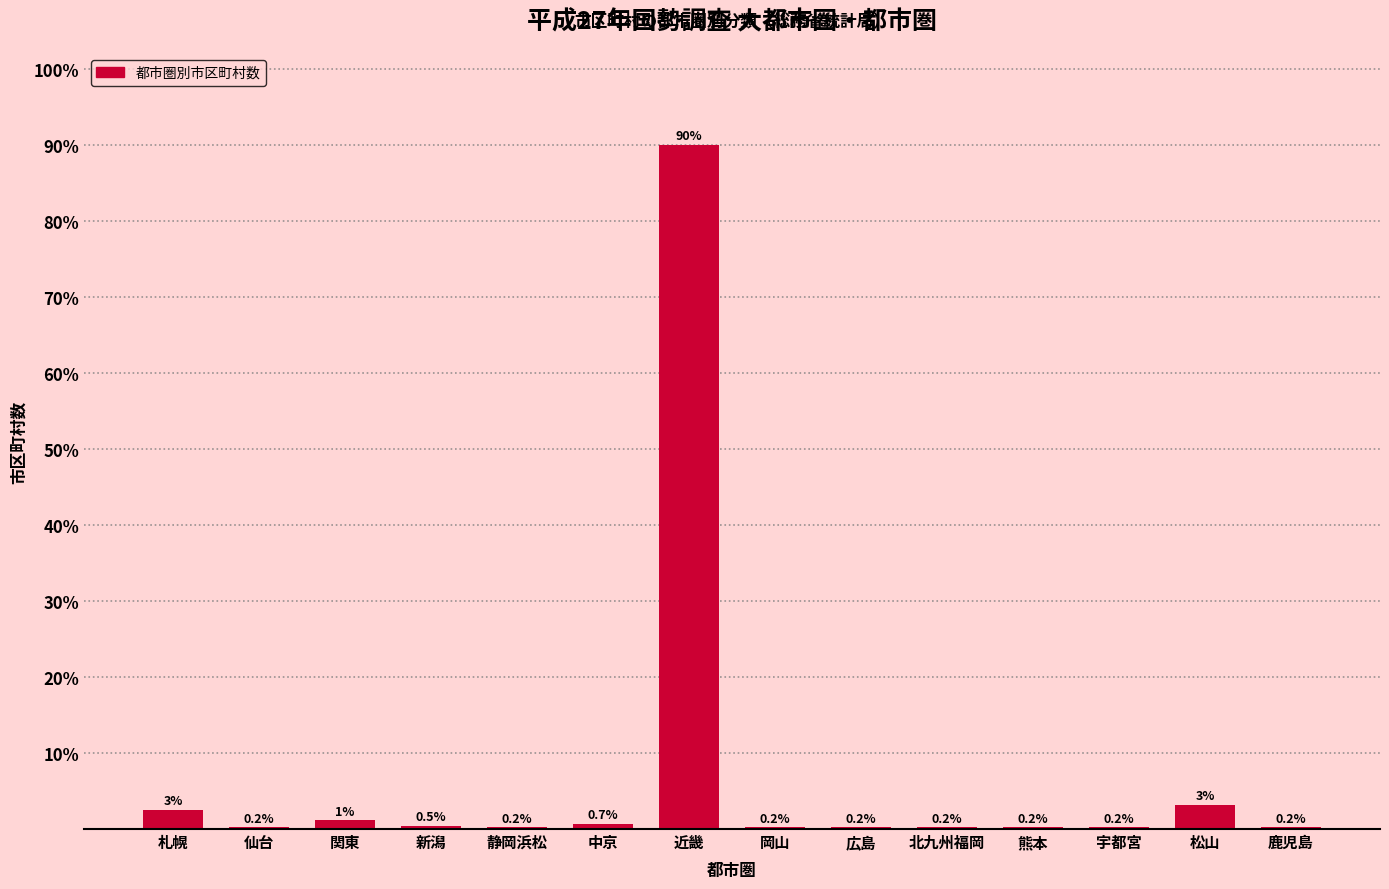

The chart shows a value of 0.2 at 北九州福岡. True or false?

True